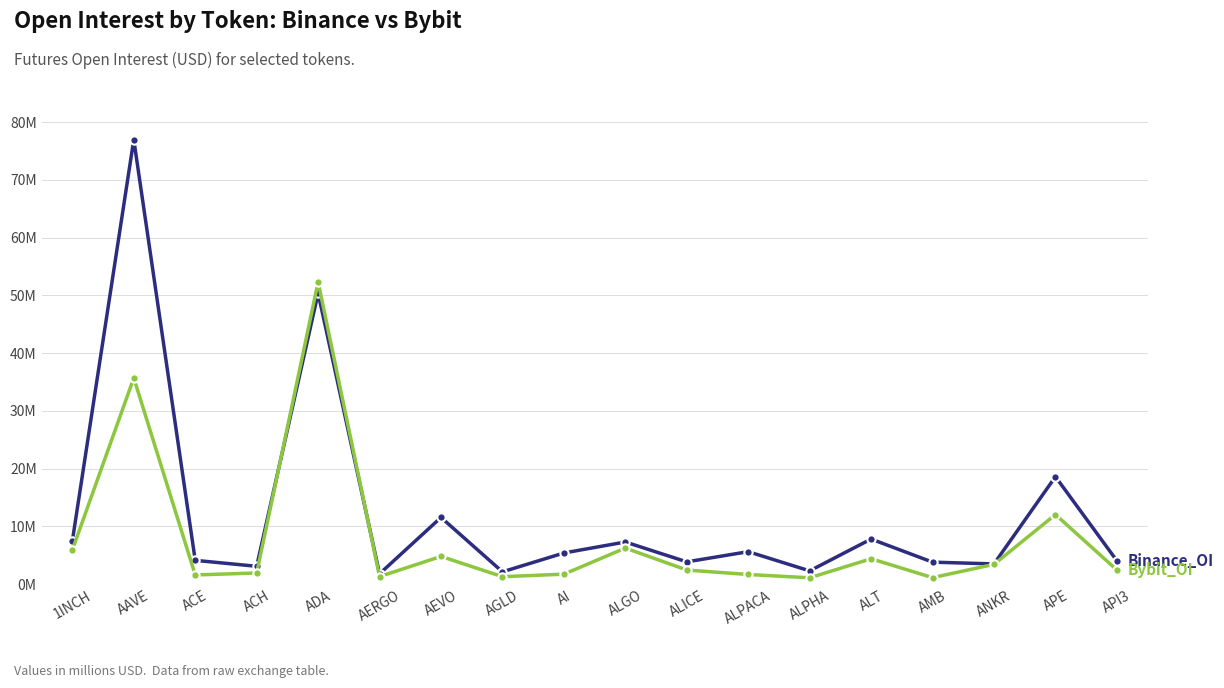

What is the greatest value displayed?

76.9